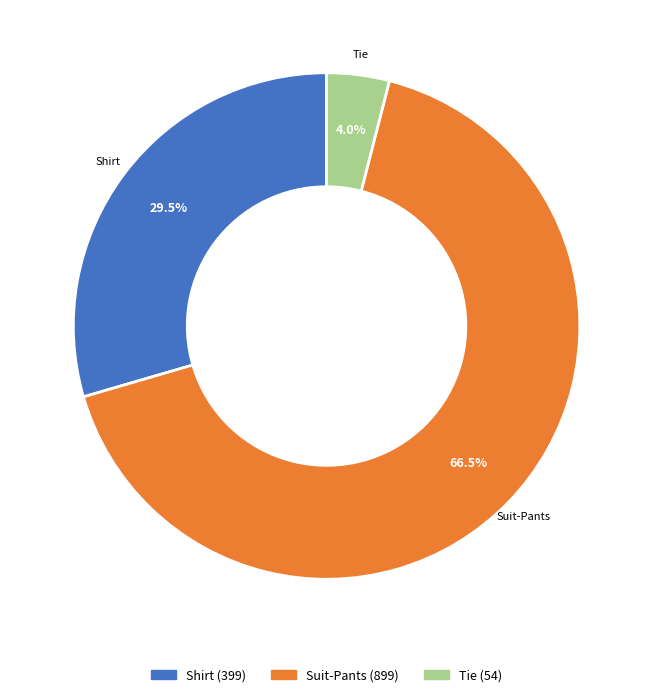

What is the total percentage of Shirt and Suit-Pants?

96.0%